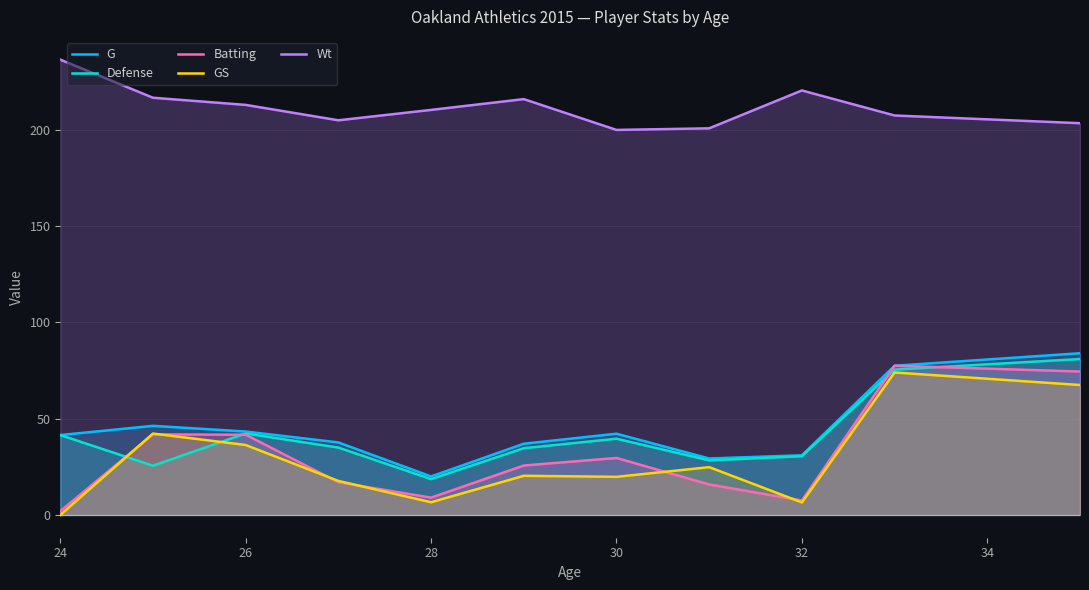

True or false: Wt and Defense intersect in this chart.

False